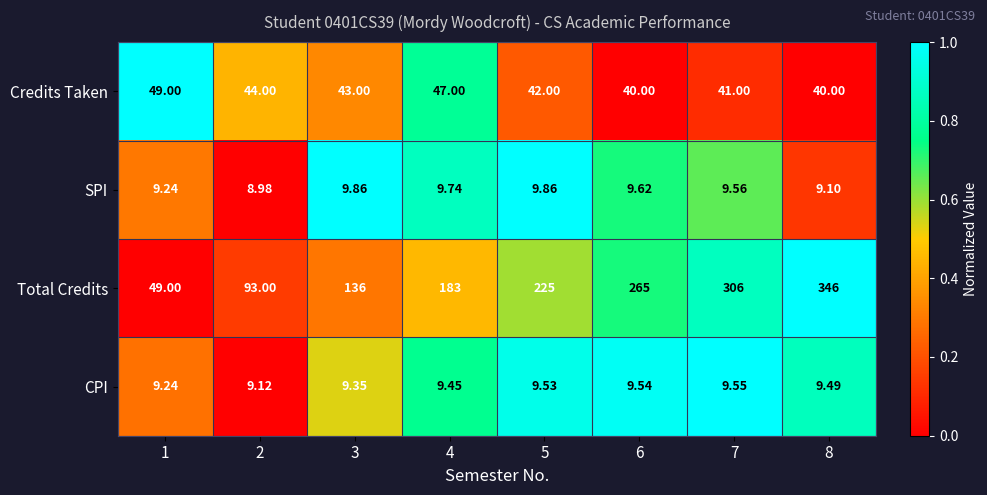

List the series in order of their peak value, highest first.

Total Credits, Credits Taken, SPI, CPI